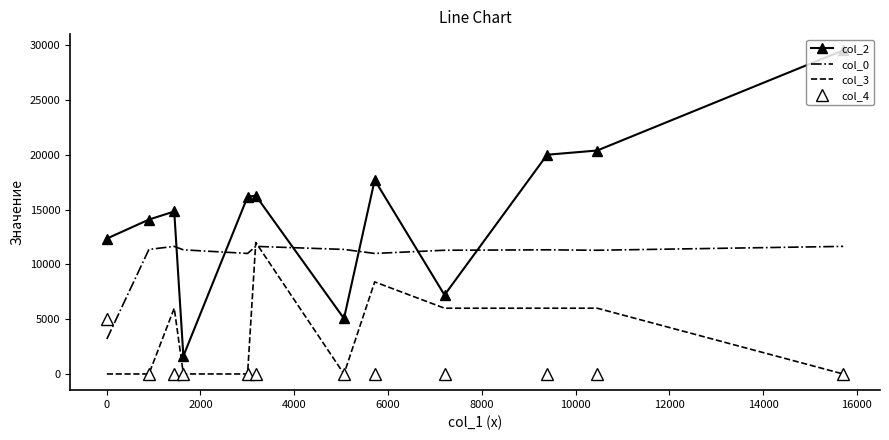

List the series in order of their overall mean, lowest first.

col_4, col_3, col_0, col_2